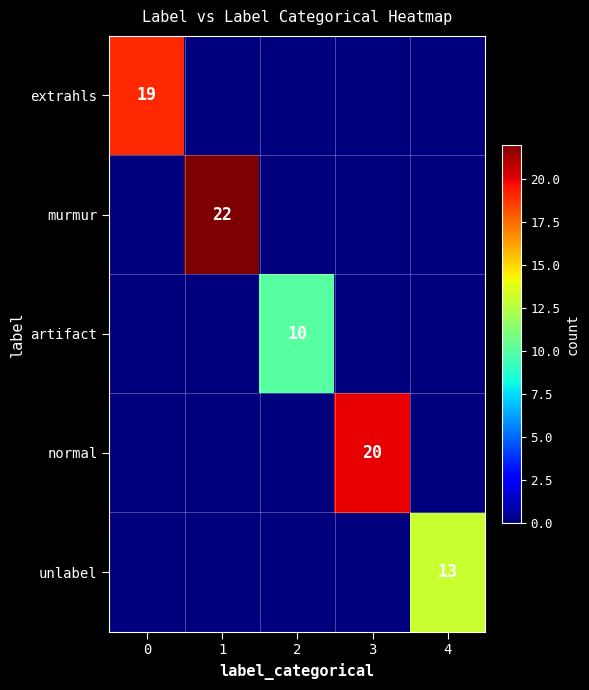

Which series has the widest spread of values?

murmur